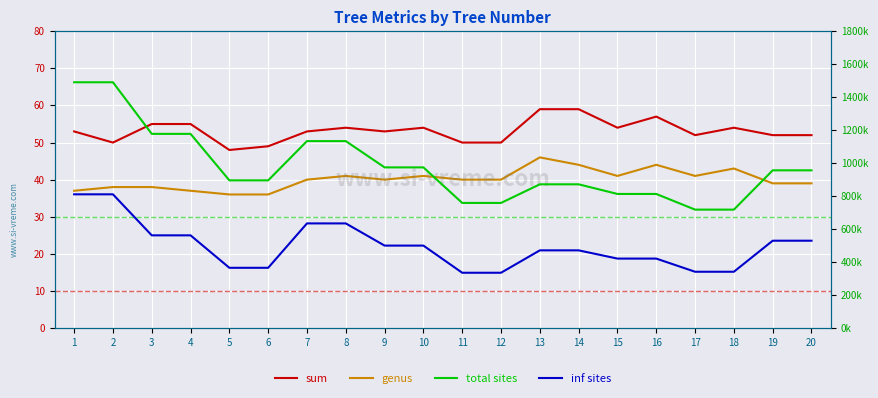

What value does the genus series have at 12, to the nearest 10?

40